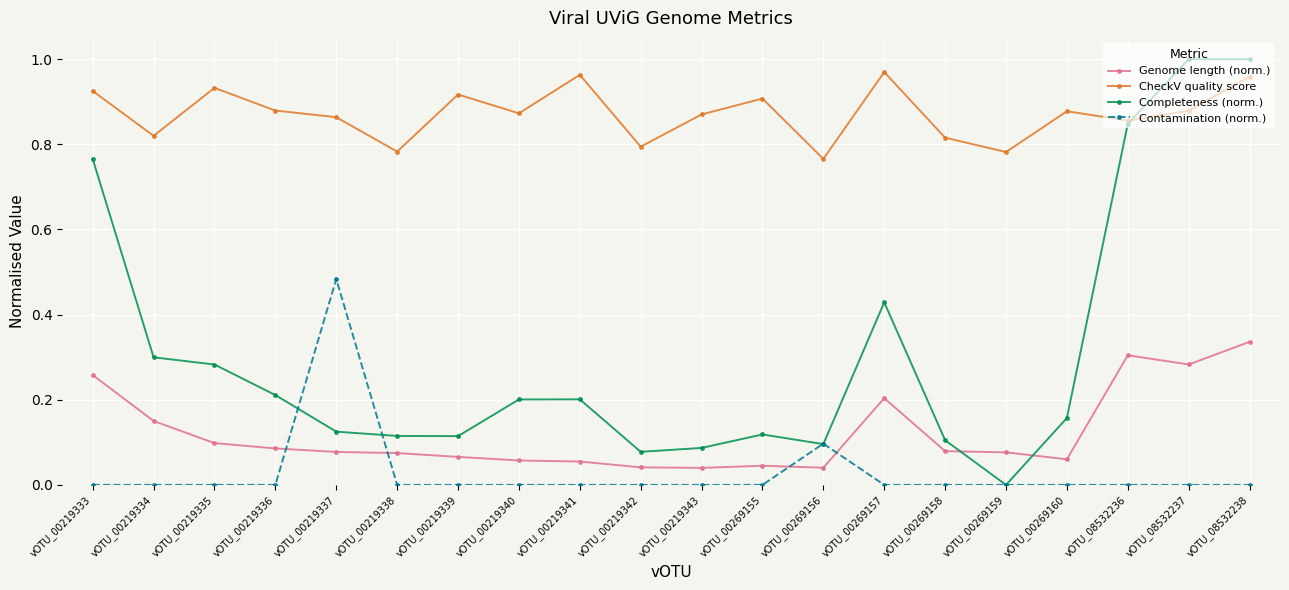

Is it true that Completeness (norm.) equals 0.4 at vOTU_00219336?

False